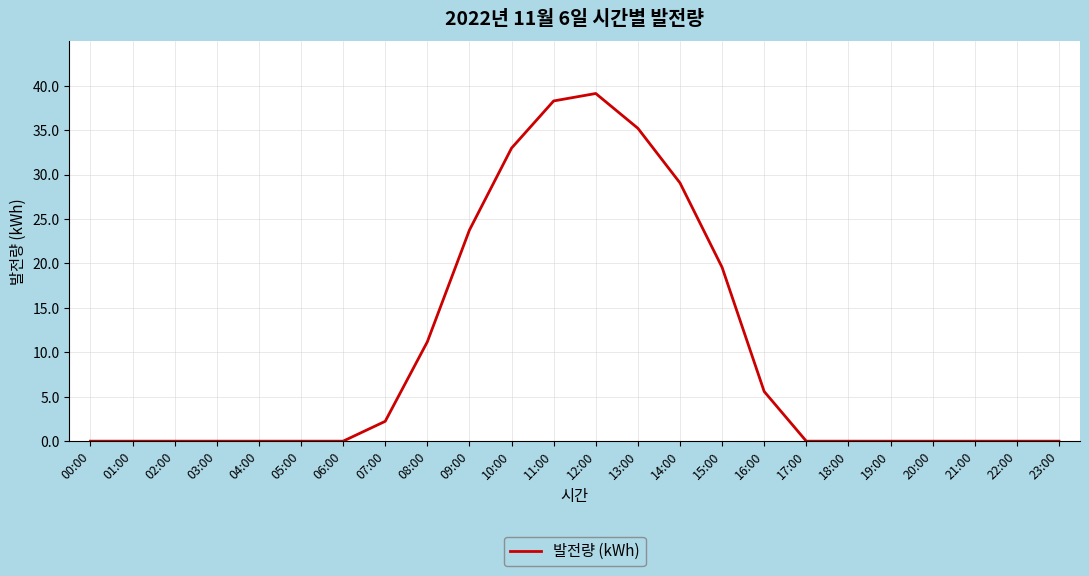

What is the change in value from 01:00 to 09:00?

+23.8